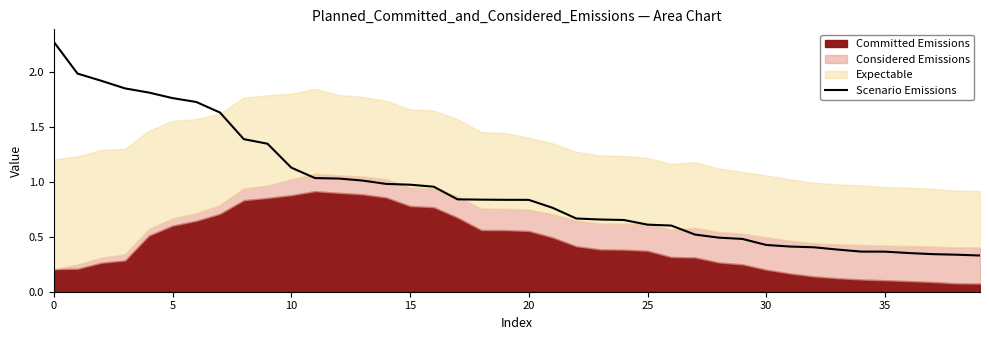

True or false: the data shows 1.0 at 24.

False